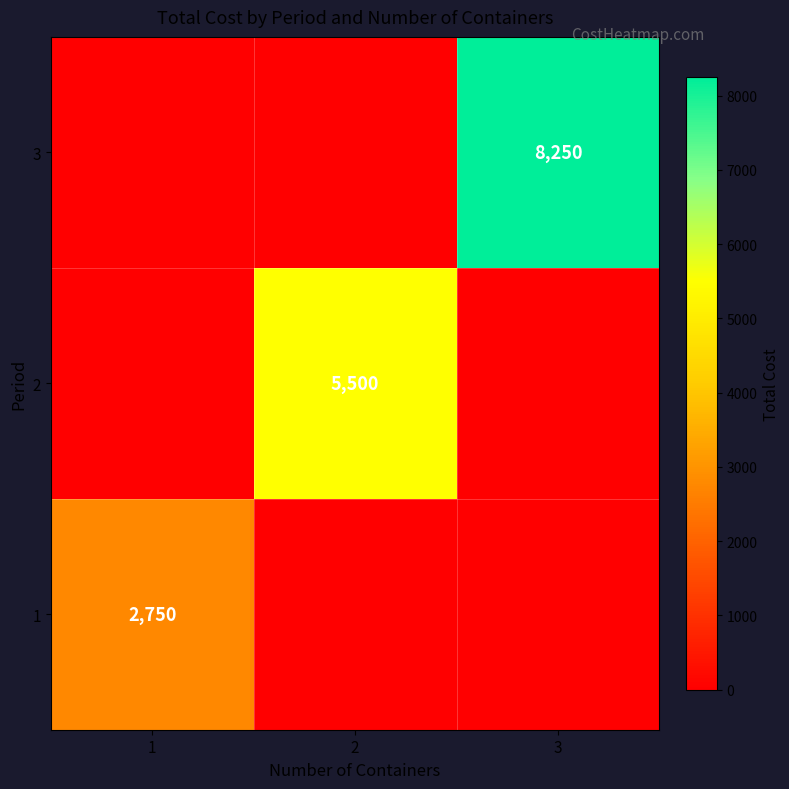

The value of 1 at 1 is 2750. True or false?

True